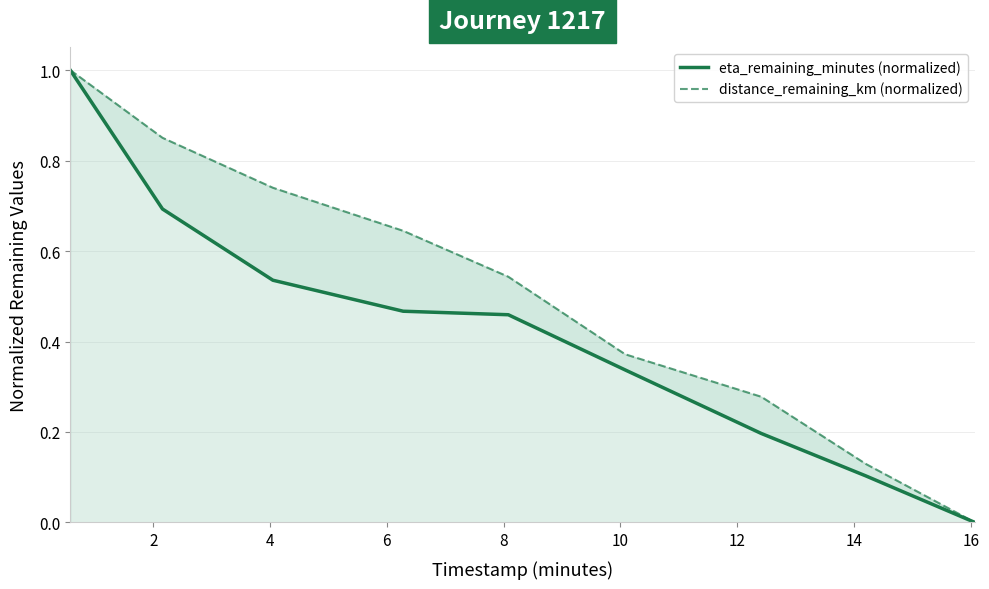

True or false: distance_remaining_km (normalized) and eta_remaining_minutes (normalized) cross at least once.

False